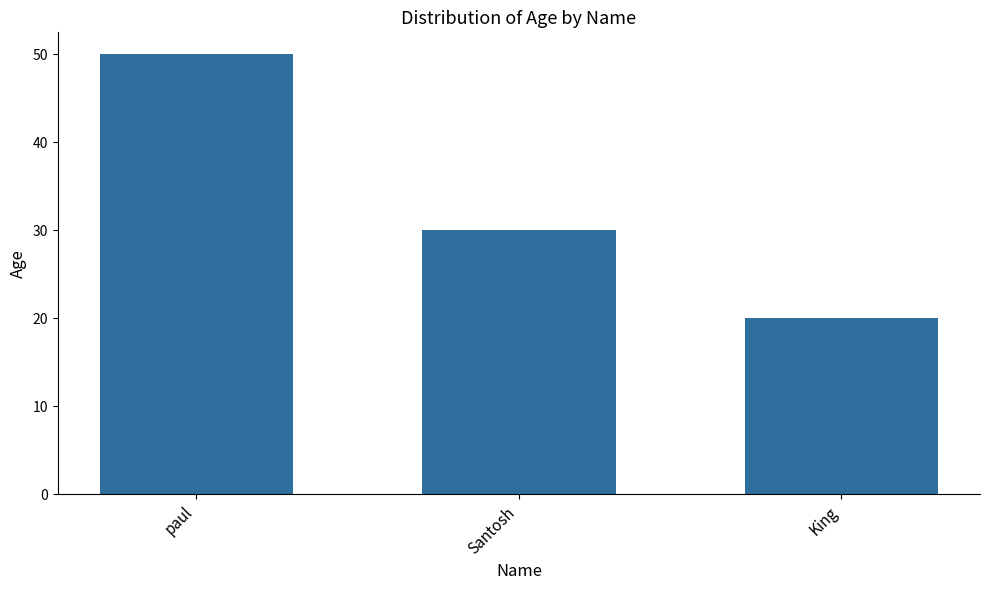

Reading left to right, transcribe all the data shown in this chart.

paul=50	Santosh=30	King=20